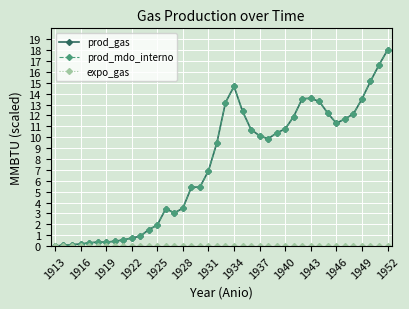

How many lines are shown in the chart?

3